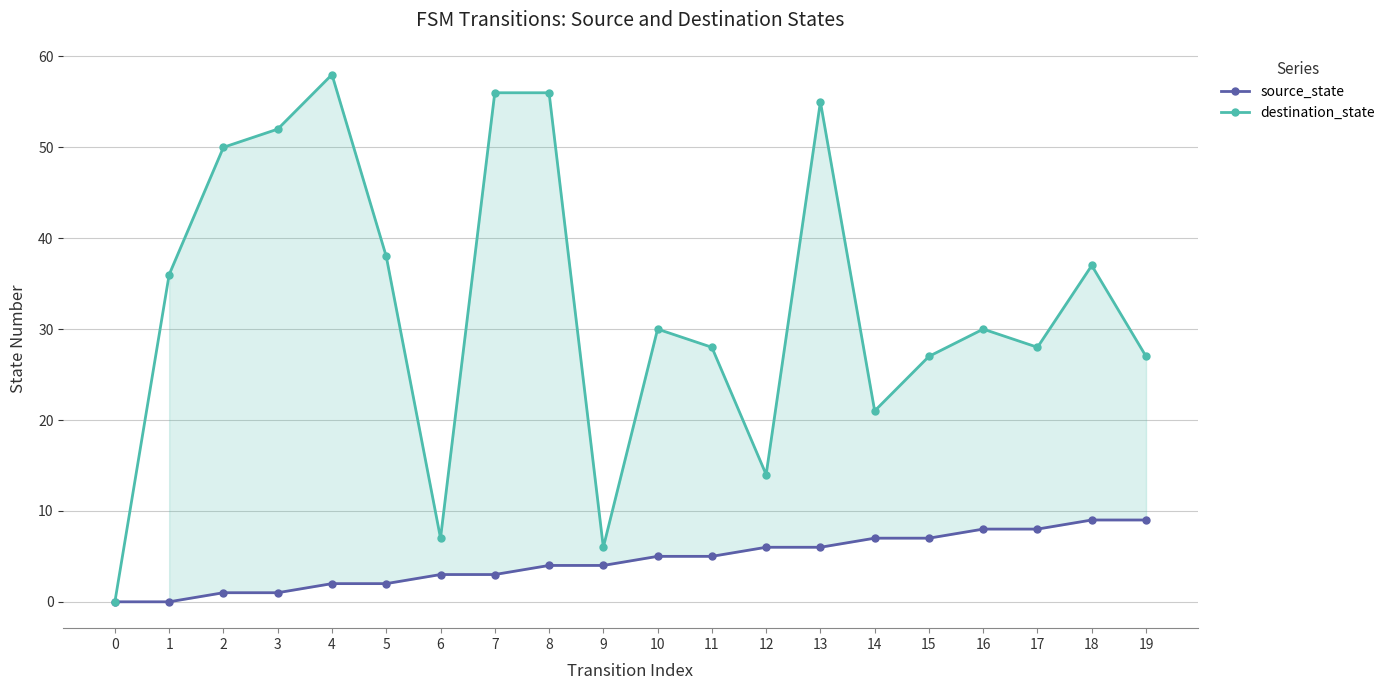

At which label does destination_state reach its peak?

4